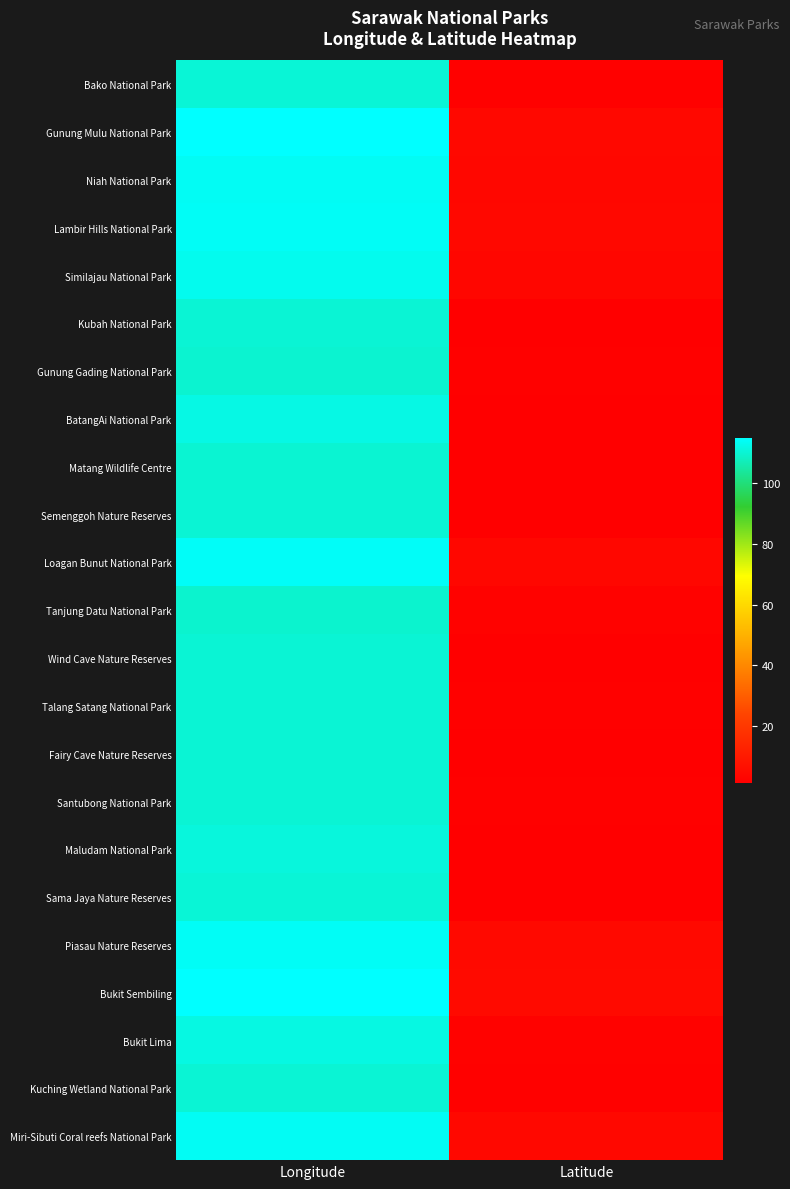

Reading left to right, what are all the values shown in this chart?

Bako National Park: Longitude=110.5	Latitude=1.7
Gunung Mulu National Park: Longitude=114.9	Latitude=4.0
Niah National Park: Longitude=113.8	Latitude=3.8
Lambir Hills National Park: Longitude=114.0	Latitude=4.2
Similajau National Park: Longitude=113.2	Latitude=3.3
Kubah National Park: Longitude=110.2	Latitude=1.6
Gunung Gading National Park: Longitude=109.8	Latitude=1.7
BatangAi National Park: Longitude=111.9	Latitude=1.2
Matang Wildlife Centre: Longitude=110.1	Latitude=1.6
Semenggoh Nature Reserves: Longitude=110.3	Latitude=1.4
Loagan Bunut National Park: Longitude=114.2	Latitude=3.8
Tanjung Datu National Park: Longitude=109.6	Latitude=2.1
Wind Cave Nature Reserves: Longitude=110.1	Latitude=1.5
Talang Satang National Park: Longitude=110.2	Latitude=1.8
Fairy Cave Nature Reserves: Longitude=110.1	Latitude=1.3
Santubong National Park: Longitude=110.3	Latitude=1.7
Maludam National Park: Longitude=111.1	Latitude=1.5
Sama Jaya Nature Reserves: Longitude=110.4	Latitude=1.5
Piasau Nature Reserves: Longitude=114.0	Latitude=4.4
Bukit Sembiling: Longitude=115.0	Latitude=4.8
Bukit Lima: Longitude=111.9	Latitude=2.3
Kuching Wetland National Park: Longitude=110.3	Latitude=1.7
Miri-Sibuti Coral reefs National Park: Longitude=113.7	Latitude=3.9